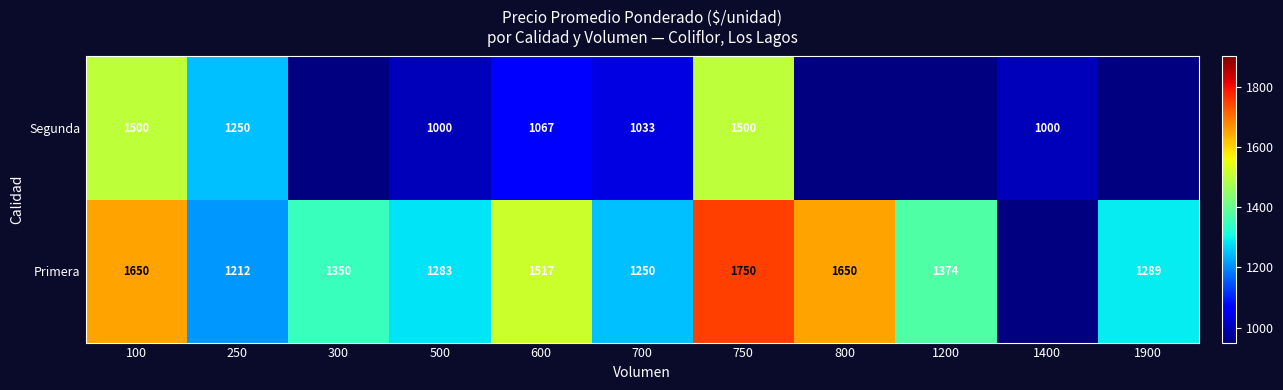

Rank the series at 250 from highest to lowest value.

Segunda, Primera